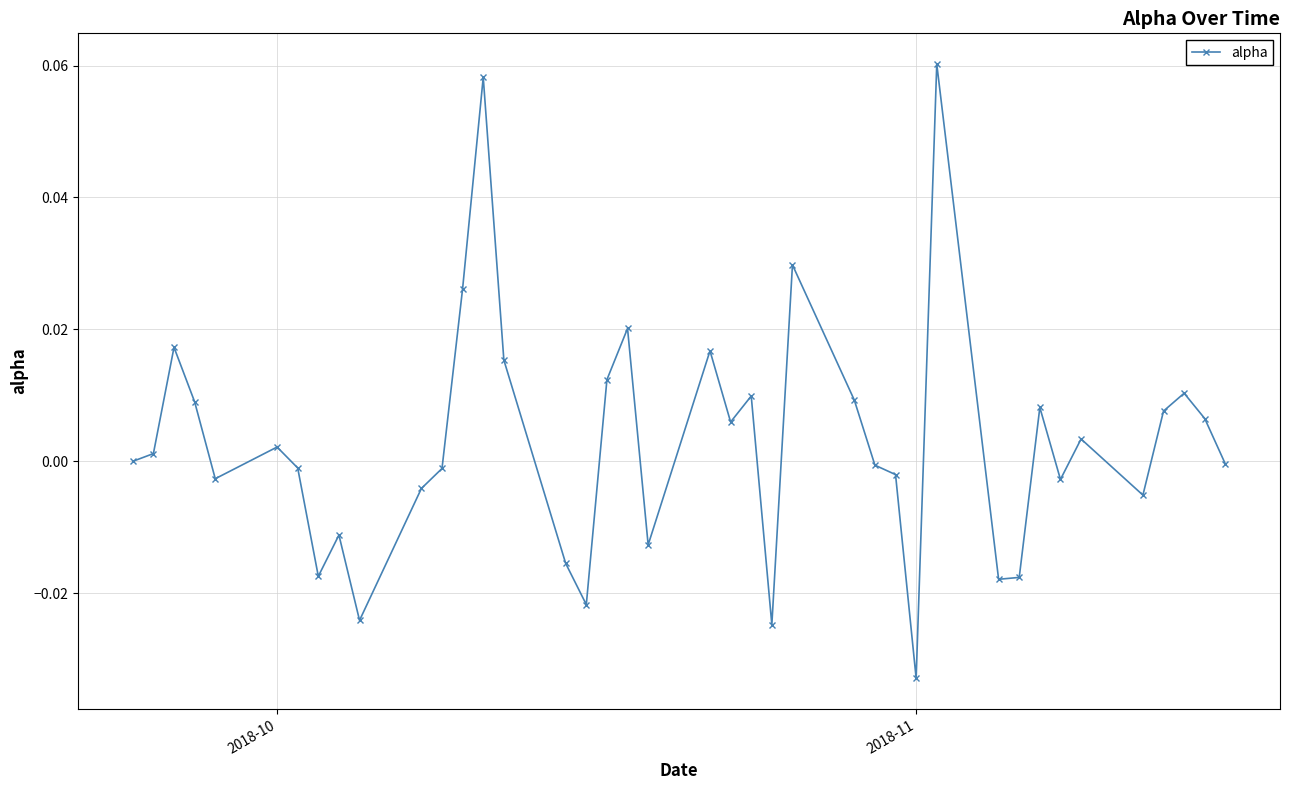

How many interior local valleys (lower than both neighbors) does the data have?

11